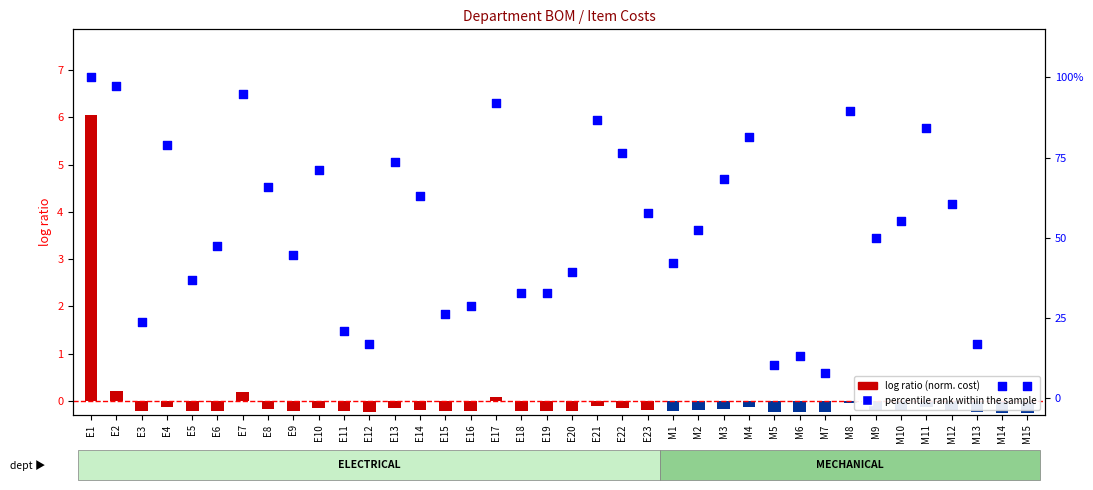

Which series contains the highest Y value?

log ratio